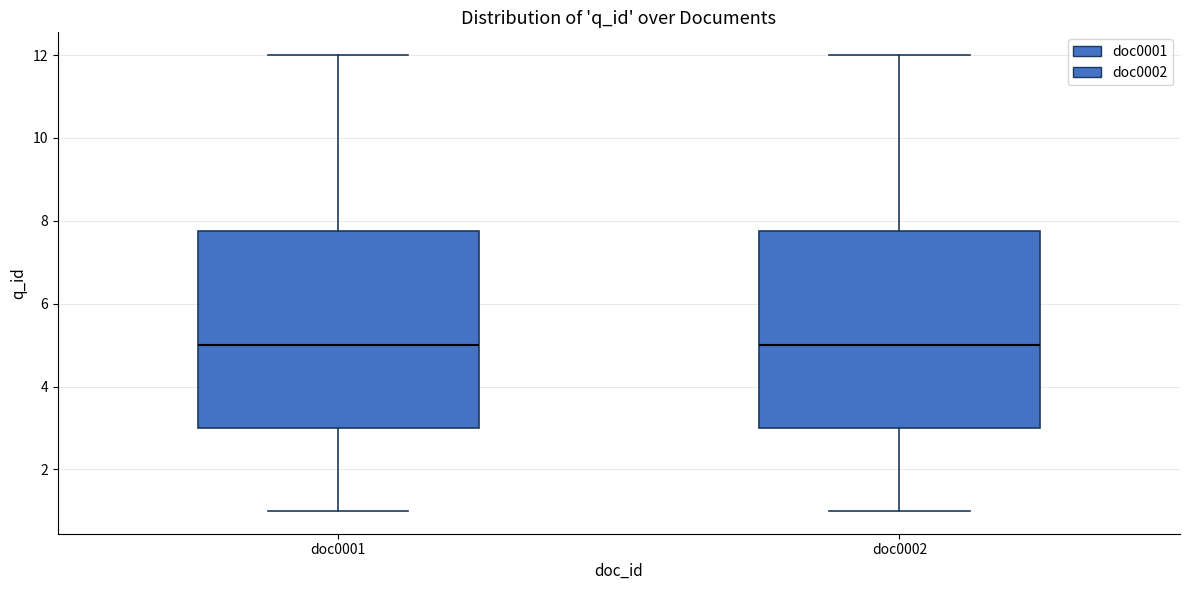

Reading left to right, read every box against the y-axis: the position of its median line, the range the box covers, and the ends of its whiskers. The values are not printed on the chart, so give them approximately, as read against the axis.

doc0001: median 5.0, box 3.0 to 7.8, whiskers 1.0 to 12.0
doc0002: median 5.0, box 3.0 to 7.8, whiskers 1.0 to 12.0